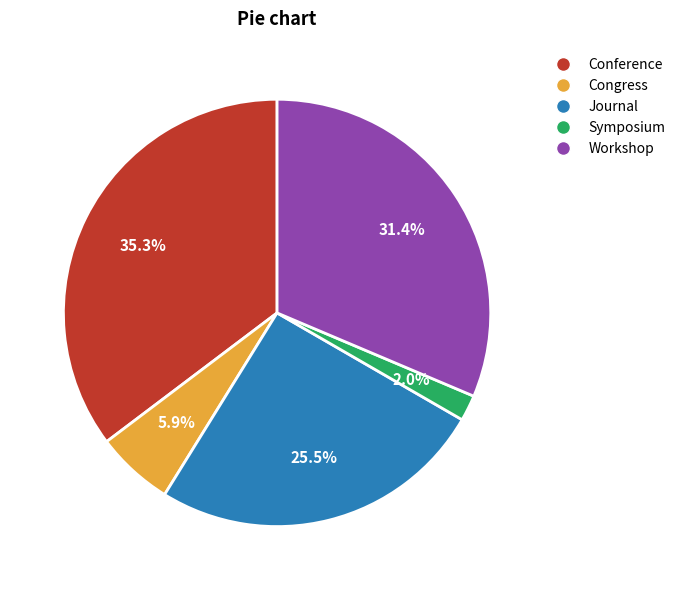

Which has a higher value, Workshop or Congress?

Workshop